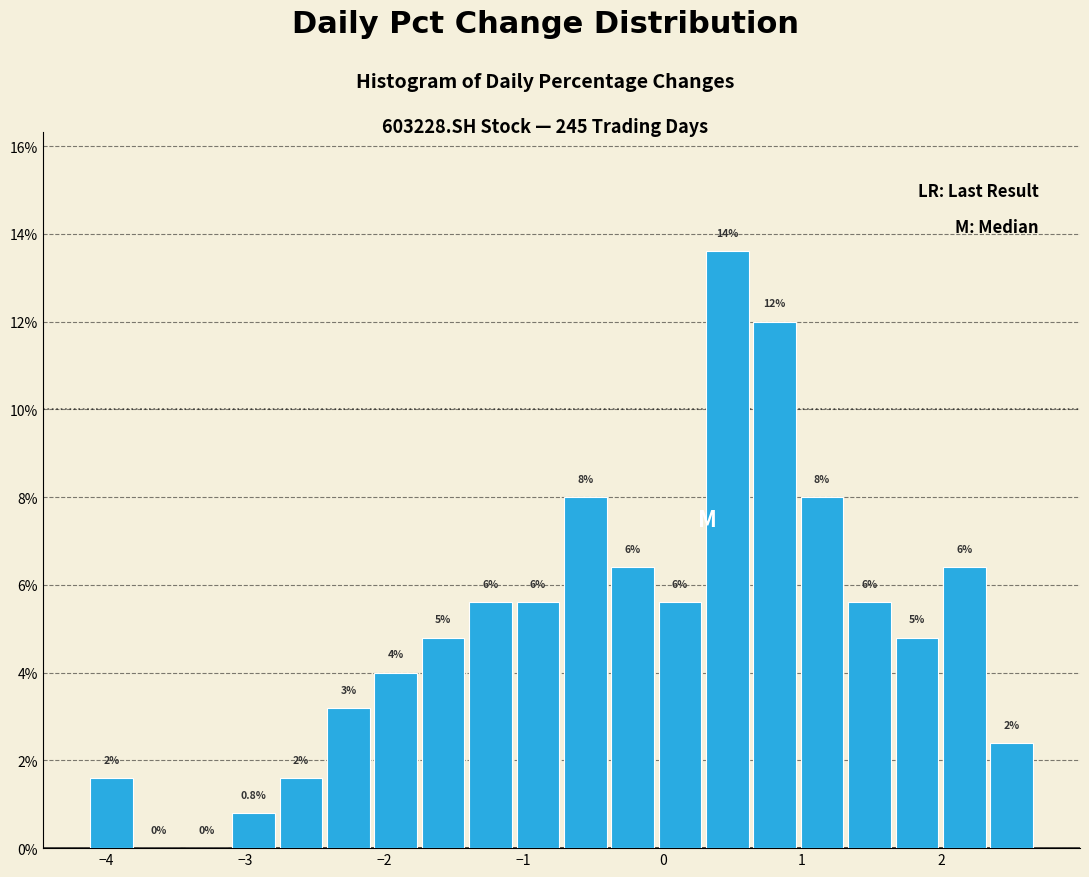

Read against the x-axis, roughly where is the centre of the tallest bar?

0.5